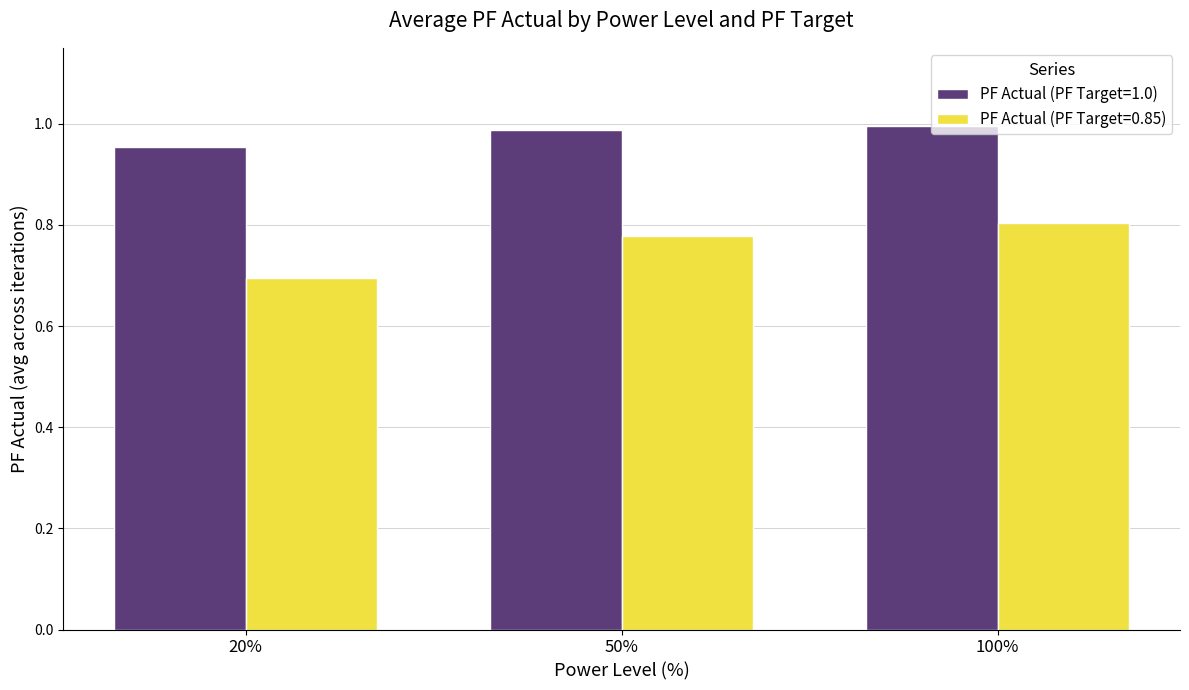

Is the value of PF Actual (PF Target=0.85) at 100% greater than the value of PF Actual (PF Target=1.0) at 20%?

No